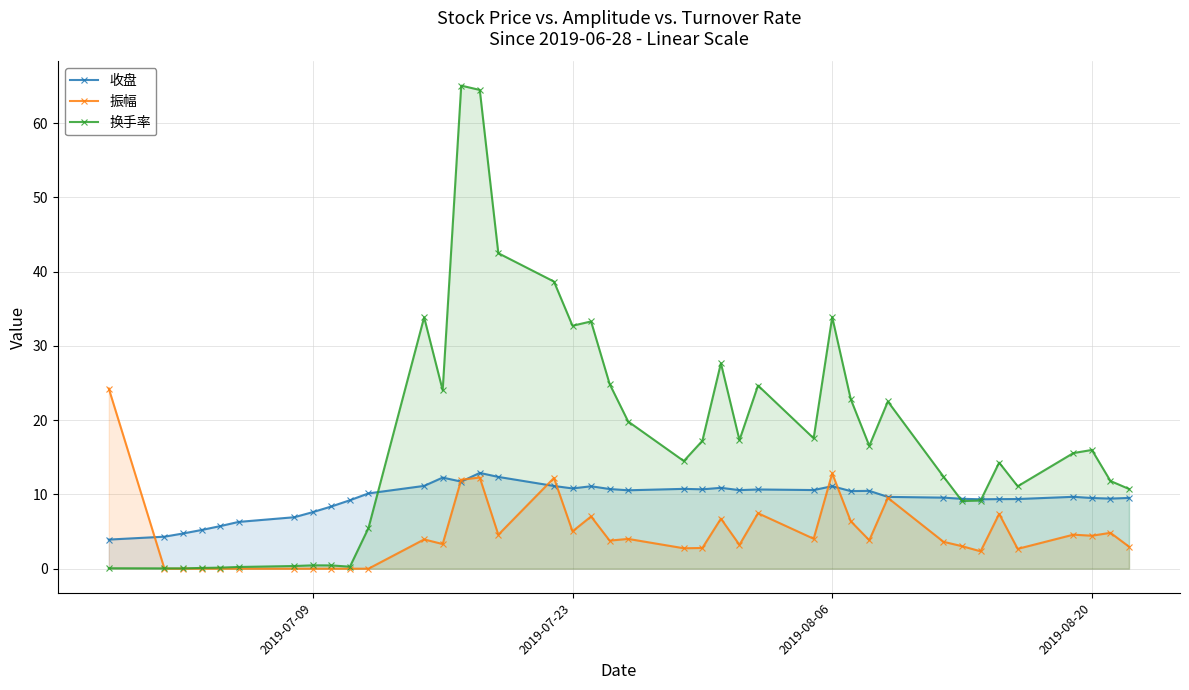

What is the maximum value shown in the chart?

65.1